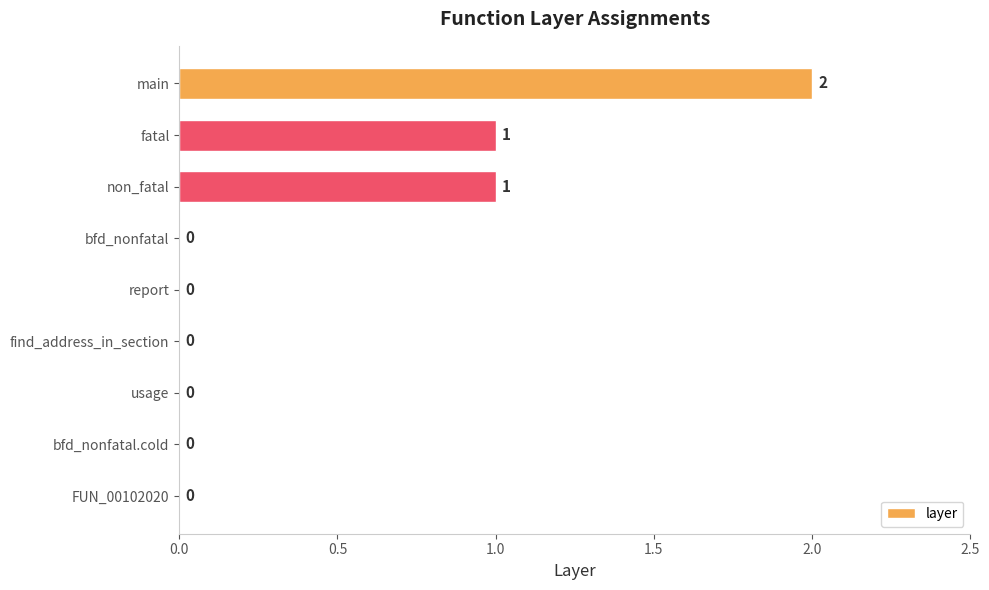

What is the maximum value shown in the chart?

2